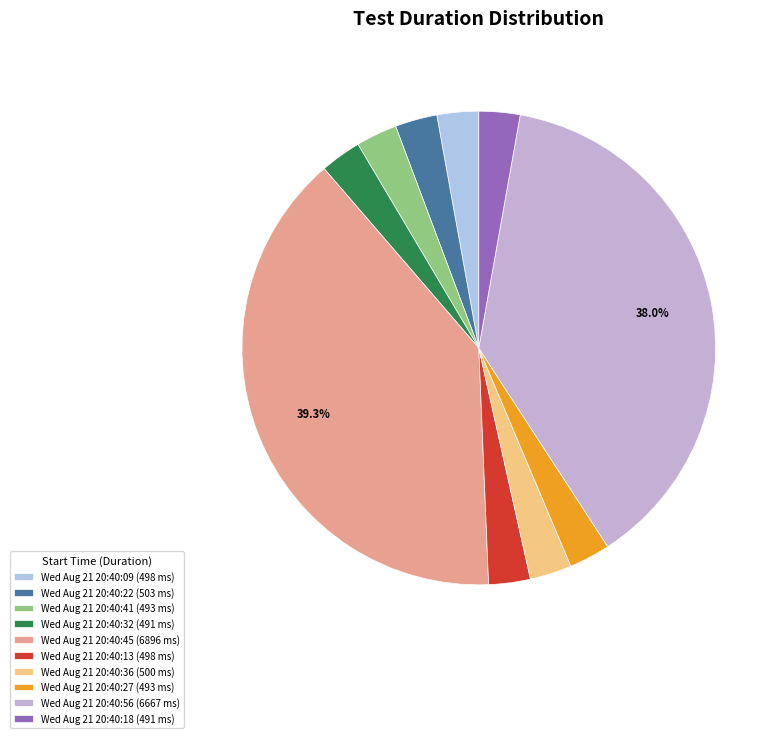

How many slices are in this pie chart?

10